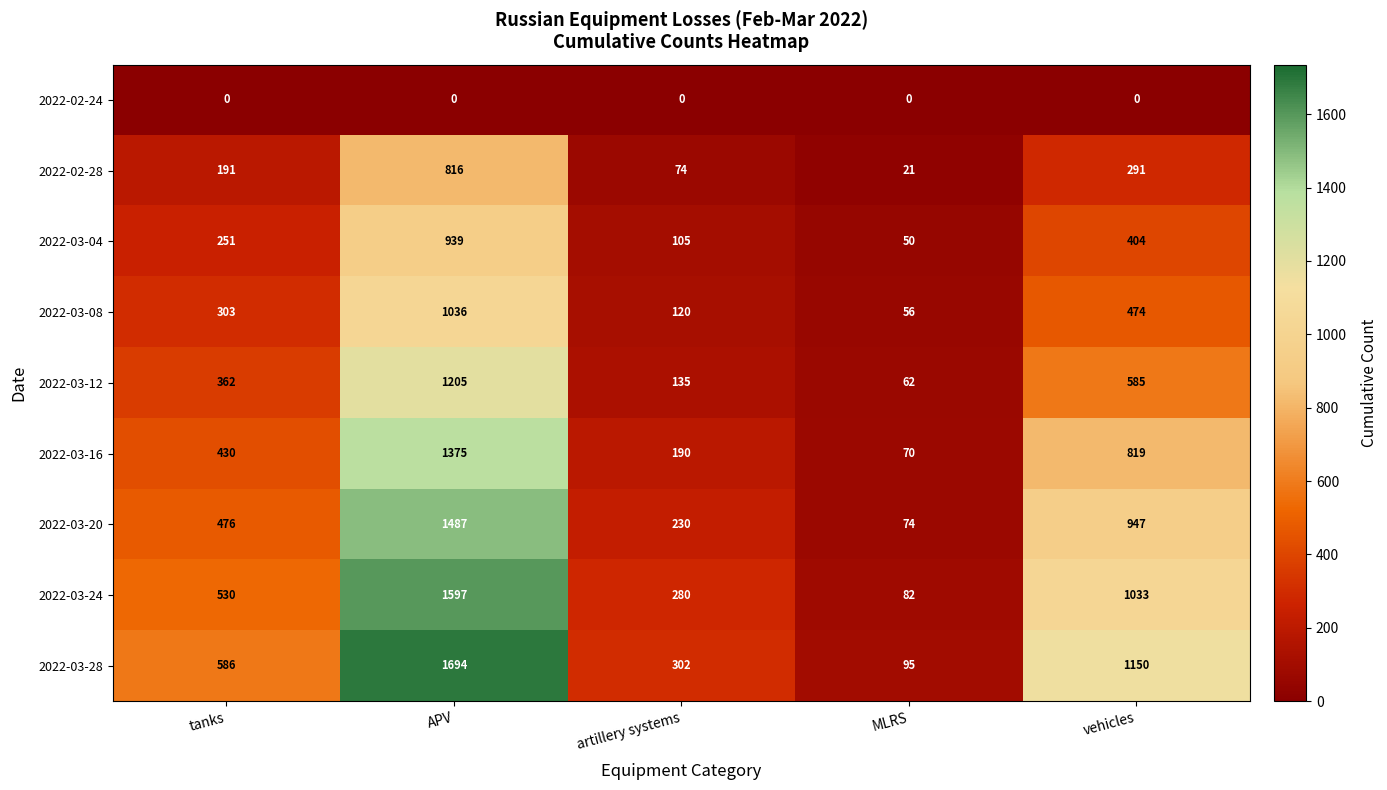

True or false: 2022-03-24 has a value of 280 at artillery systems.

True